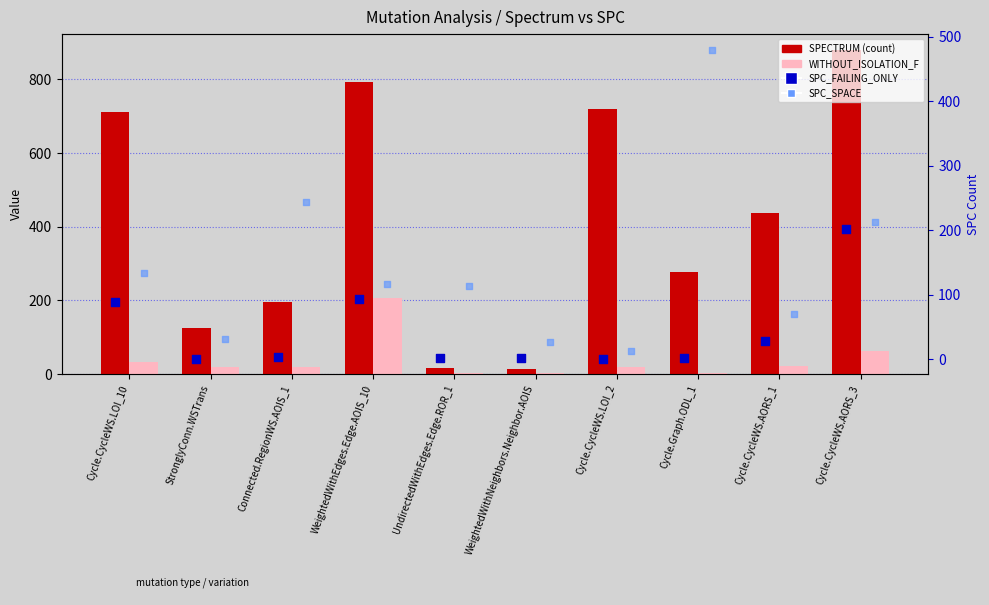

Which series has the largest total across all categories?

SPECTRUM